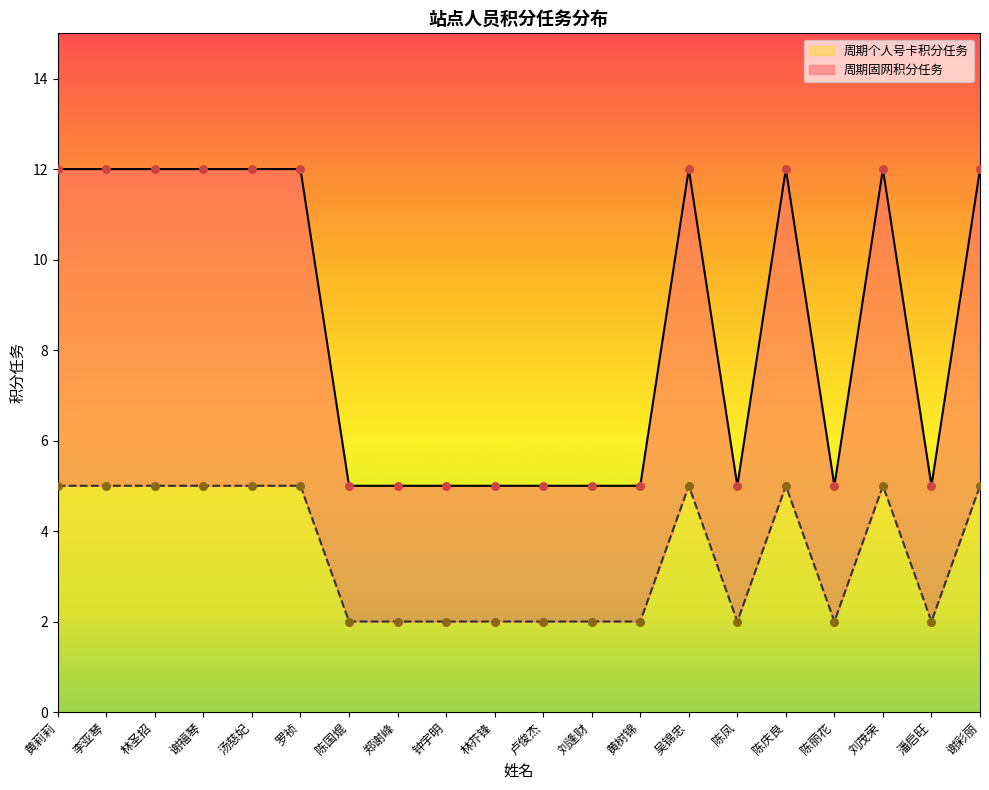

Which series contains the highest Y value?

周期固网积分任务